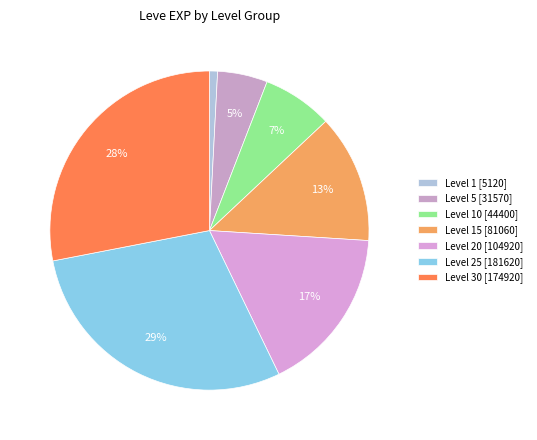

How many segments does this pie chart have?

7